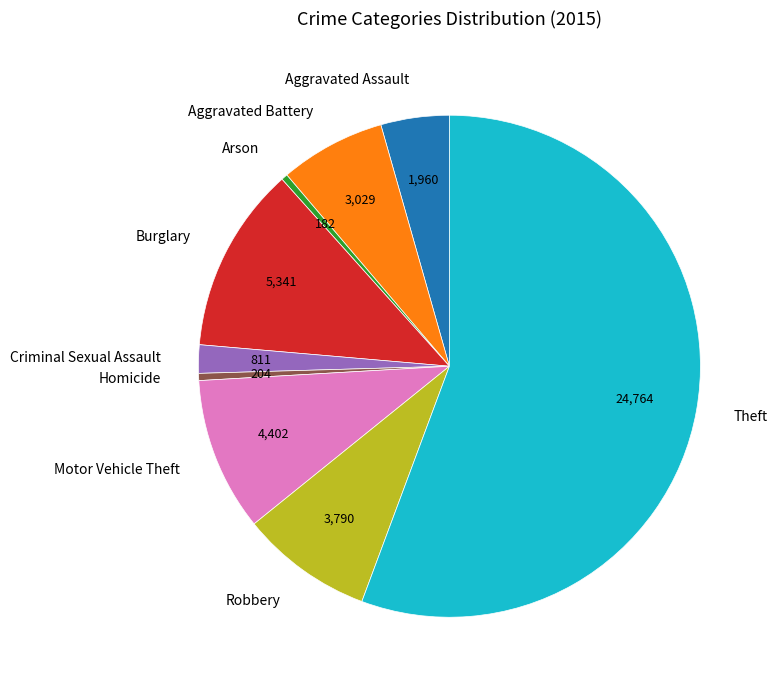

Which has a higher value, Arson or Criminal Sexual Assault?

Criminal Sexual Assault